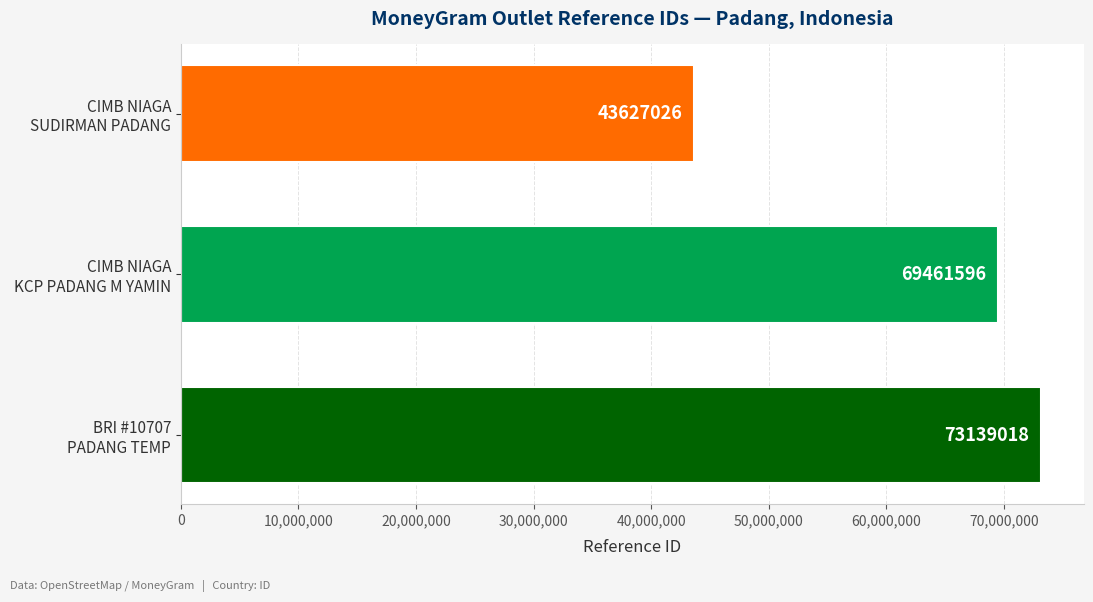

Count the values in the range 43627026 to 73139018.

3